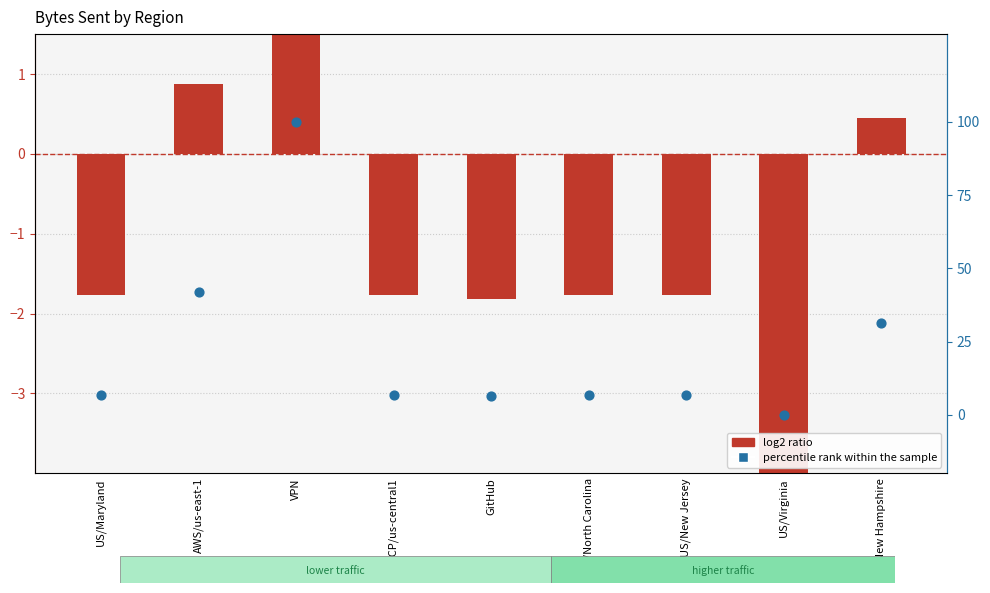

Which series reaches the minimum Y coordinate?

log2 ratio